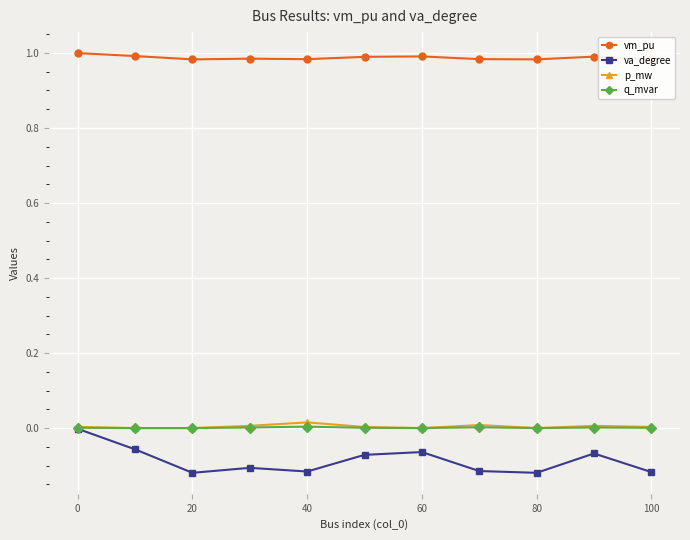

What are all the series names shown in the legend?

vm_pu, va_degree, p_mw, q_mvar